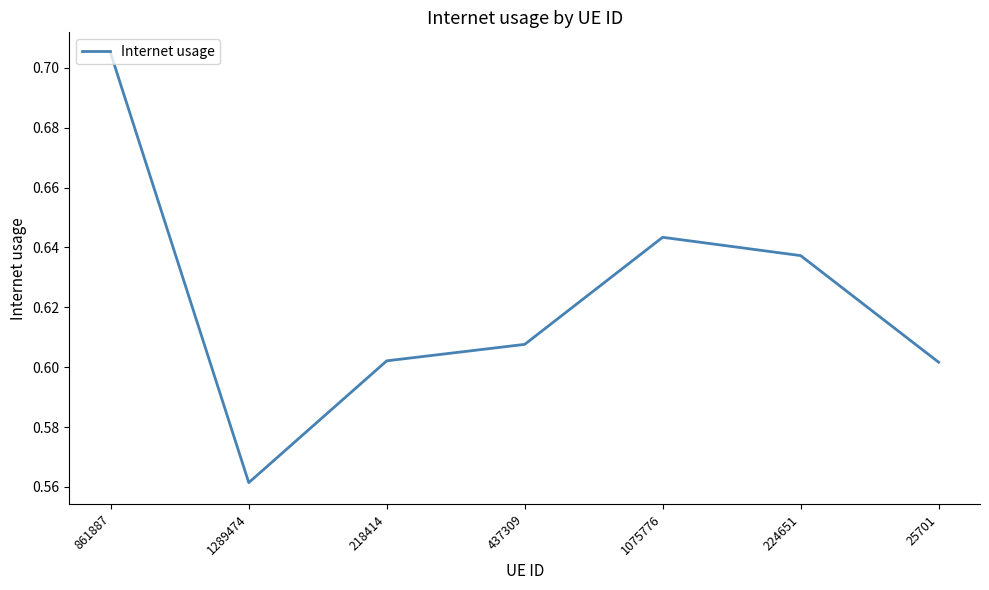

Which label corresponds to the smallest value in the chart?

1289474